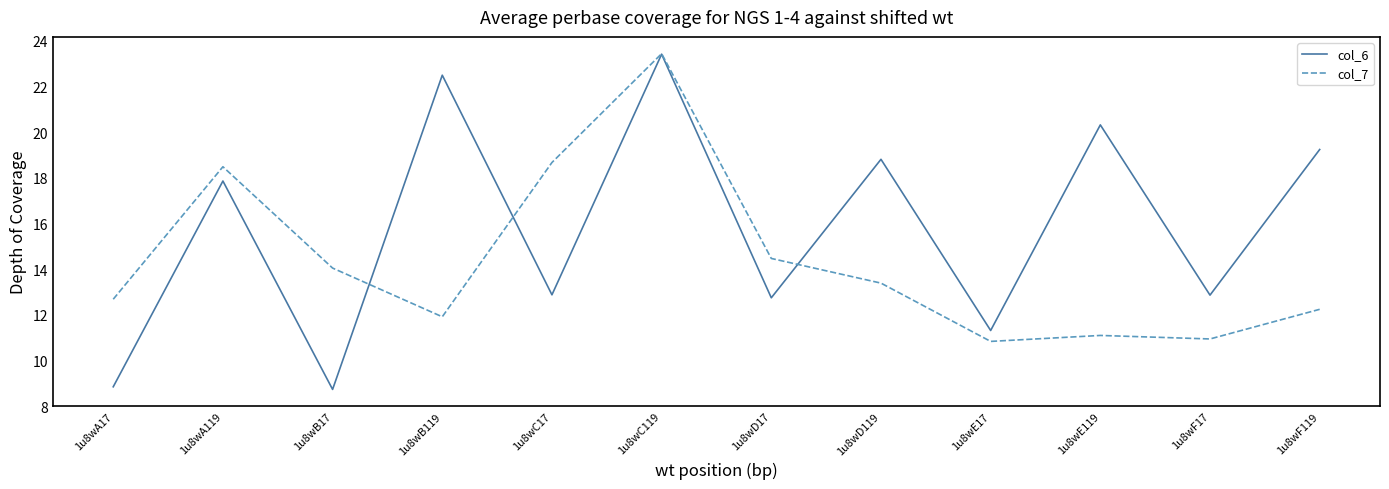

At which label is col_6 closest to 16?

1u8wA119